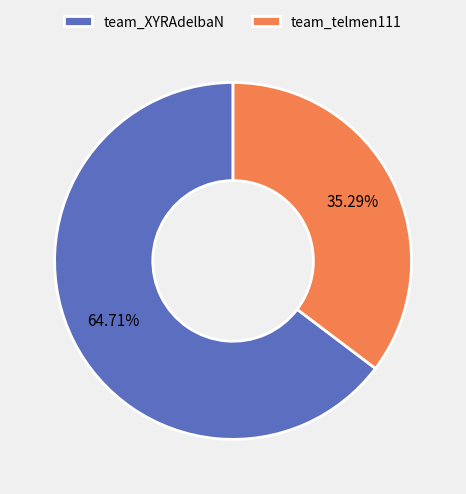

How many segments does this pie chart have?

2